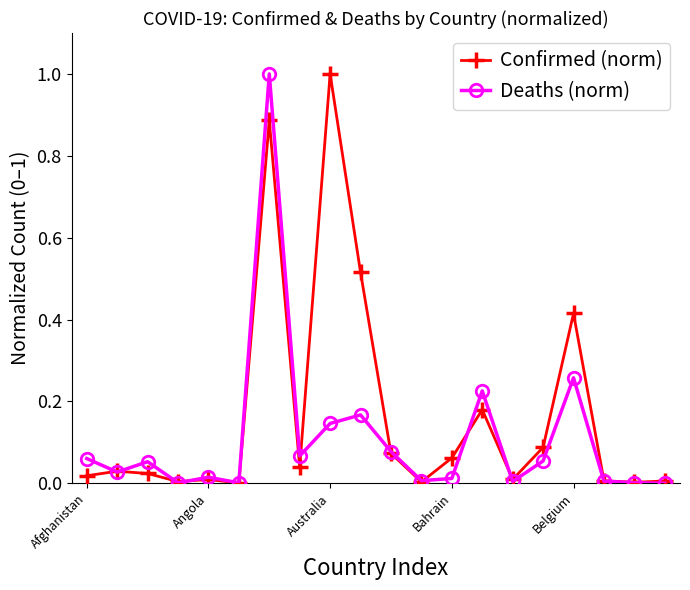

What is the maximum value for Deaths (norm)?

1.0